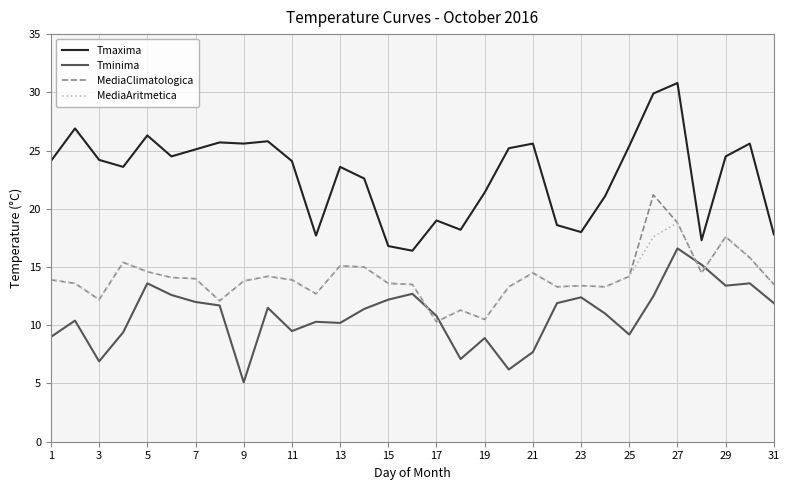

What is the minimum value for MediaClimatologica?

10.3